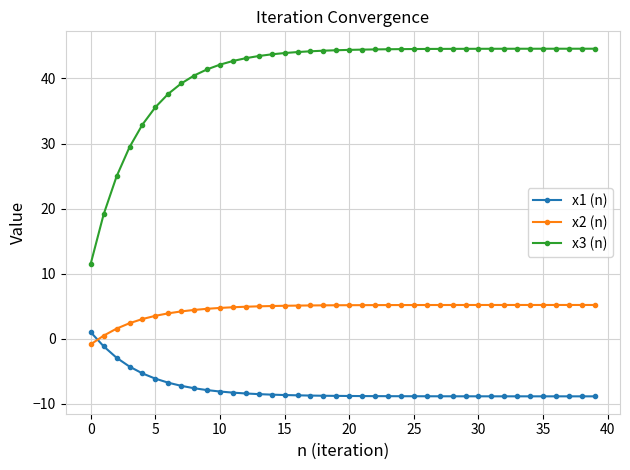

How many values in x2 (n) are above zero?

39